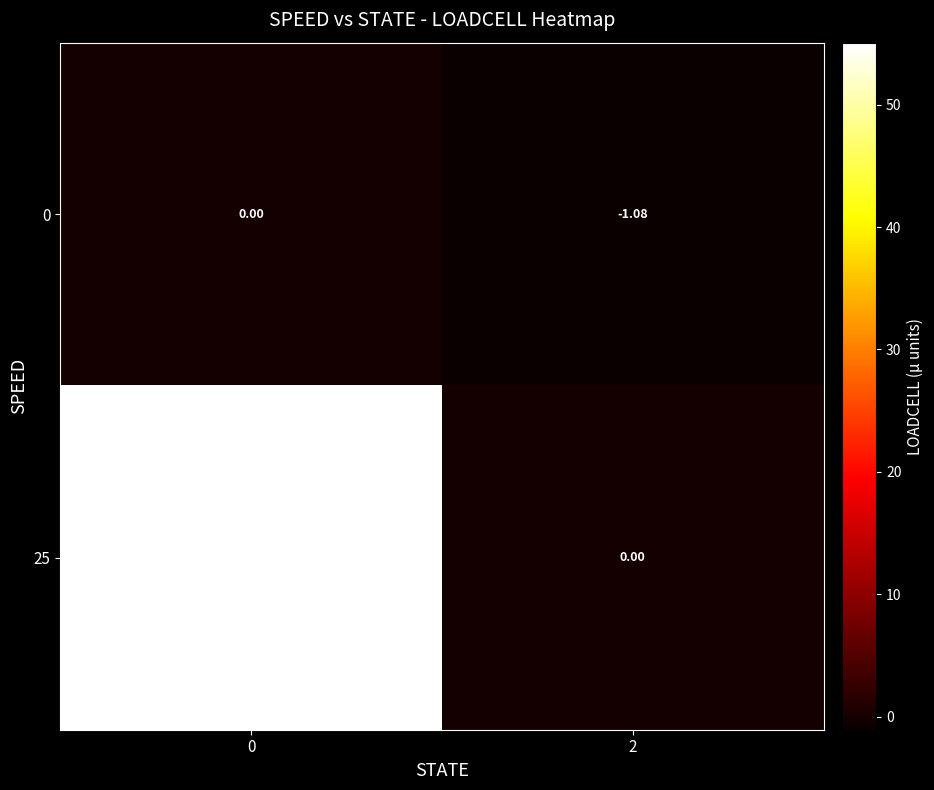

Count the number of categories in the chart.

2